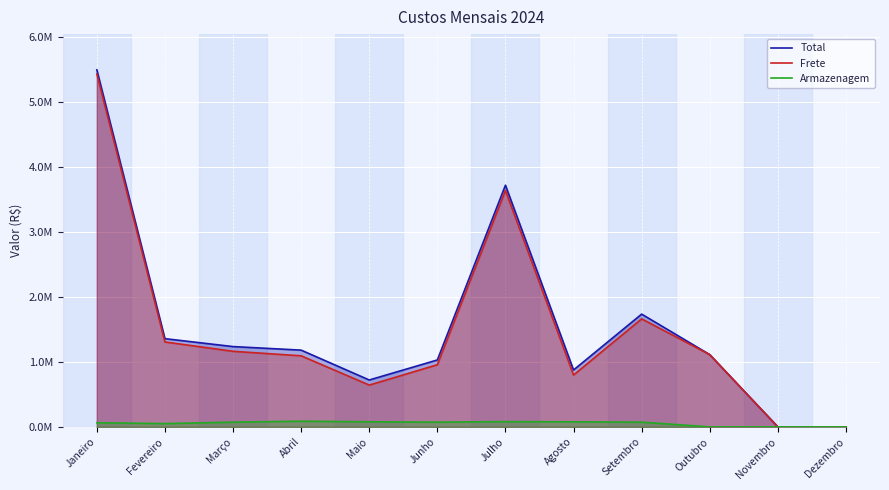

Is the value of Armazenagem at Dezembro greater than the value of Frete at Janeiro?

No